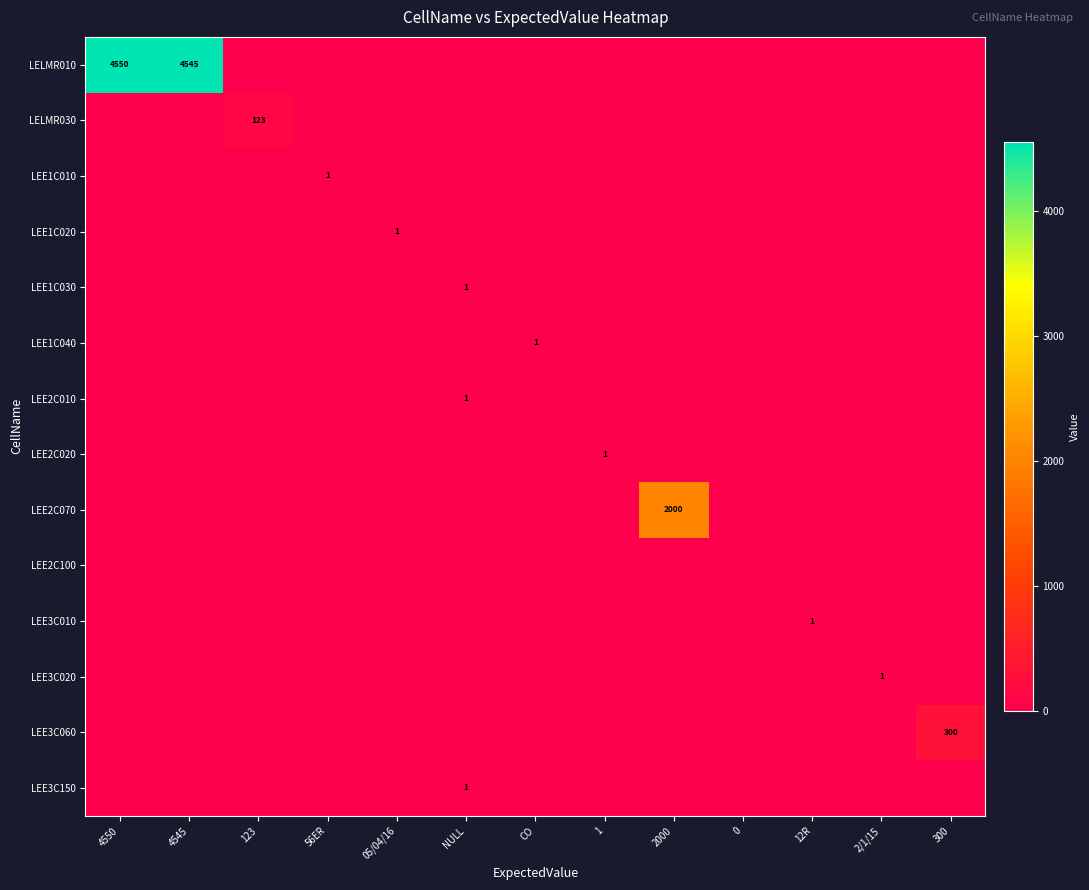

What is the maximum value for LEE3C060?

300